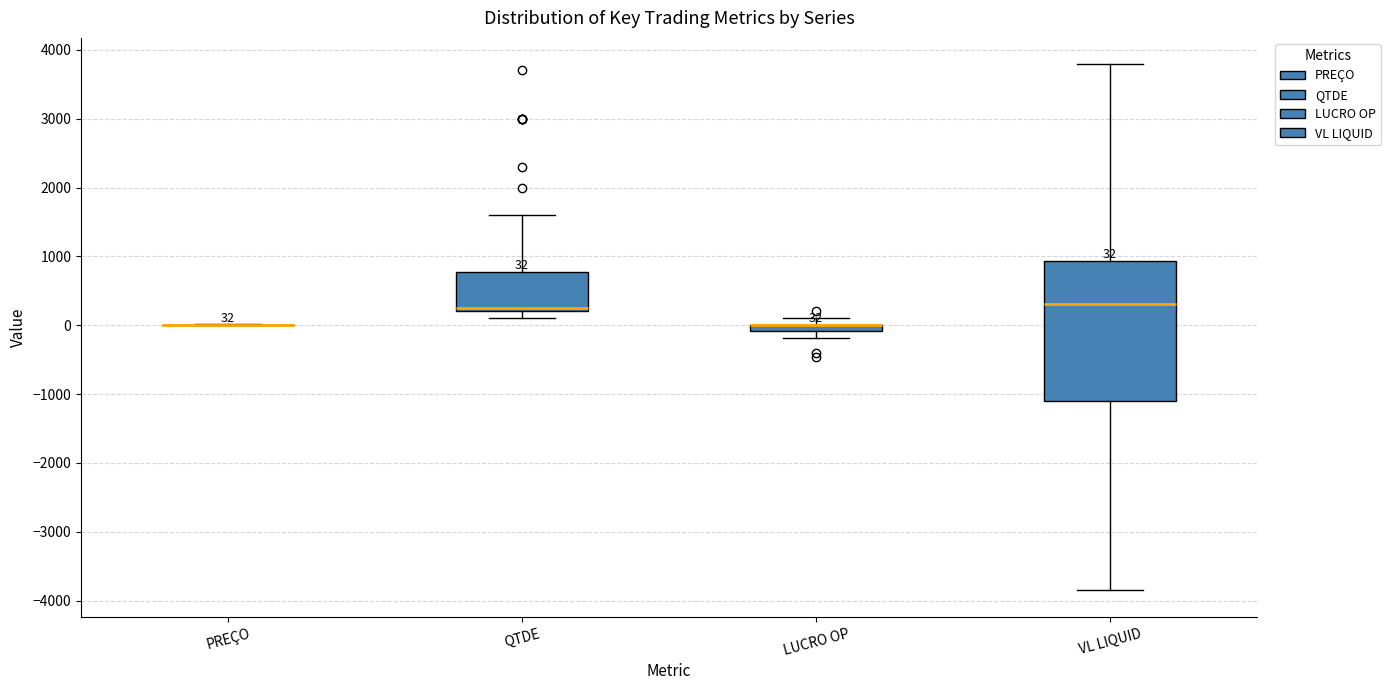

Comparing the boxes themselves (not the whiskers), which one is the tallest?

VL LIQUID